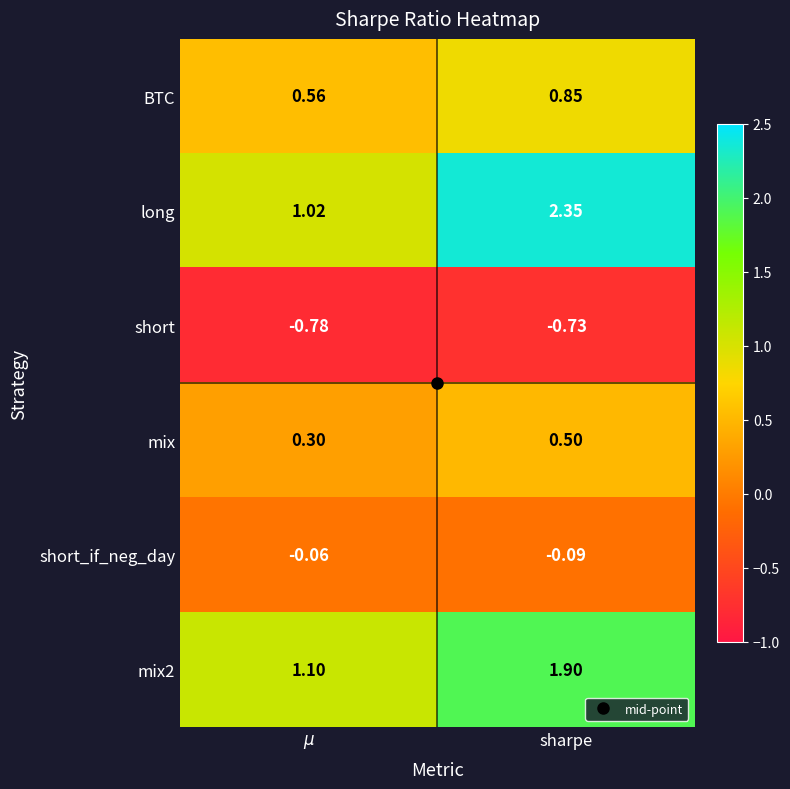

Which series has the widest spread of values?

long